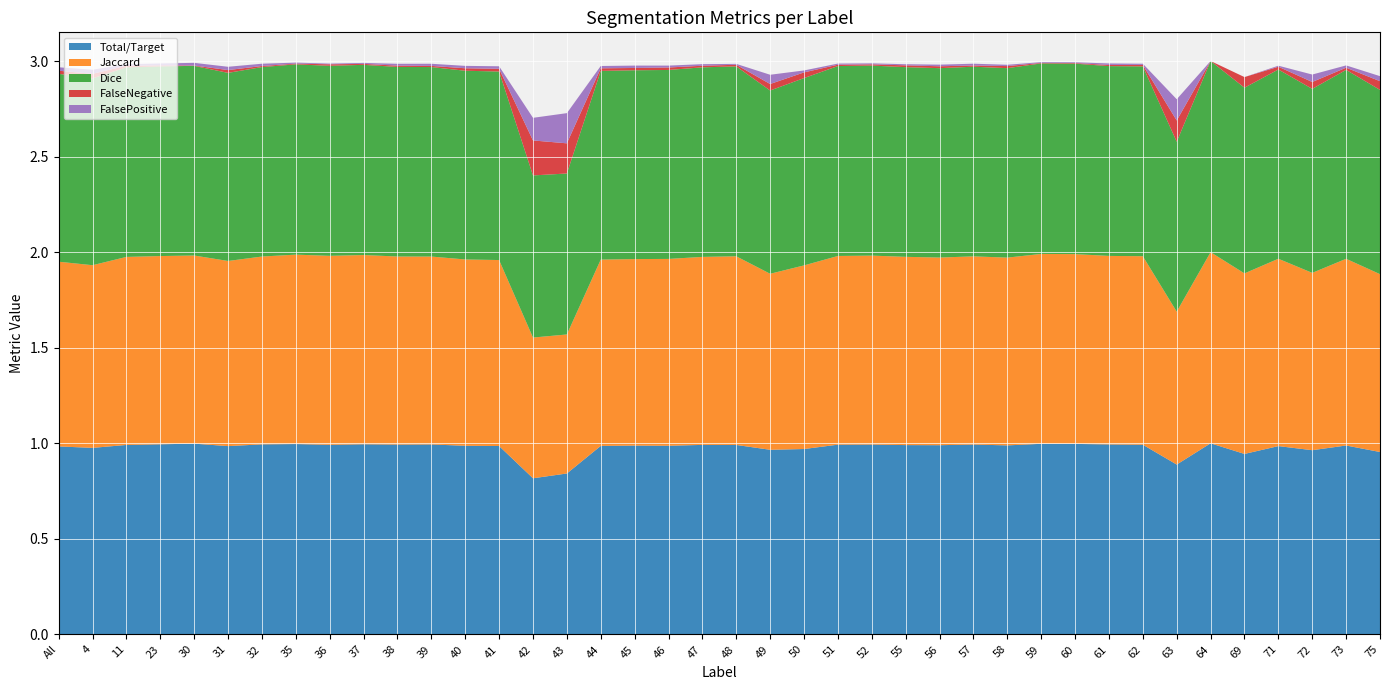

Reading left to right, transcribe all the data shown in this chart.

Total/Target: All=1.0	4=1.0	11=1.0	23=1.0	30=1.0	31=1.0	32=1.0	35=1.0	36=1.0	37=1.0	38=1.0	39=1.0	40=1.0	41=1.0	42=0.8	43=0.8	44=1.0	45=1.0	46=1.0	47=1.0	48=1.0	49=1.0	50=1.0	51=1.0	52=1.0	55=1.0	56=1.0	57=1.0	58=1.0	59=1.0	60=1.0	61=1.0	62=1.0	63=0.9	64=1.0	69=0.9	71=1.0	72=1.0	73=1.0	75=1.0
Jaccard: All=1.0	4=1.0	11=1.0	23=1.0	30=1.0	31=1.0	32=1.0	35=1.0	36=1.0	37=1.0	38=1.0	39=1.0	40=1.0	41=1.0	42=0.7	43=0.7	44=1.0	45=1.0	46=1.0	47=1.0	48=1.0	49=0.9	50=1.0	51=1.0	52=1.0	55=1.0	56=1.0	57=1.0	58=1.0	59=1.0	60=1.0	61=1.0	62=1.0	63=0.8	64=1.0	69=0.9	71=1.0	72=0.9	73=1.0	75=0.9
Dice: All=1.0	4=1.0	11=1.0	23=1.0	30=1.0	31=1.0	32=1.0	35=1.0	36=1.0	37=1.0	38=1.0	39=1.0	40=1.0	41=1.0	42=0.8	43=0.8	44=1.0	45=1.0	46=1.0	47=1.0	48=1.0	49=1.0	50=1.0	51=1.0	52=1.0	55=1.0	56=1.0	57=1.0	58=1.0	59=1.0	60=1.0	61=1.0	62=1.0	63=0.9	64=1.0	69=1.0	71=1.0	72=1.0	73=1.0	75=1.0
FalseNegative: All=0.0	4=0.0	11=0.0	23=0.0	30=0.0	31=0.0	32=0.0	35=0.0	36=0.0	37=0.0	38=0.0	39=0.0	40=0.0	41=0.0	42=0.2	43=0.2	44=0.0	45=0.0	46=0.0	47=0.0	48=0.0	49=0.0	50=0.0	51=0.0	52=0.0	55=0.0	56=0.0	57=0.0	58=0.0	59=0.0	60=0.0	61=0.0	62=0.0	63=0.1	64=0.0	69=0.1	71=0.0	72=0.0	73=0.0	75=0.0
FalsePositive: All=0.0	4=0.0	11=0.0	23=0.0	30=0.0	31=0.0	32=0.0	35=0.0	36=0.0	37=0.0	38=0.0	39=0.0	40=0.0	41=0.0	42=0.1	43=0.2	44=0.0	45=0.0	46=0.0	47=0.0	48=0.0	49=0.0	50=0.0	51=0.0	52=0.0	55=0.0	56=0.0	57=0.0	58=0.0	59=0.0	60=0.0	61=0.0	62=0.0	63=0.1	64=0.0	69=0.0	71=0.0	72=0.0	73=0.0	75=0.0